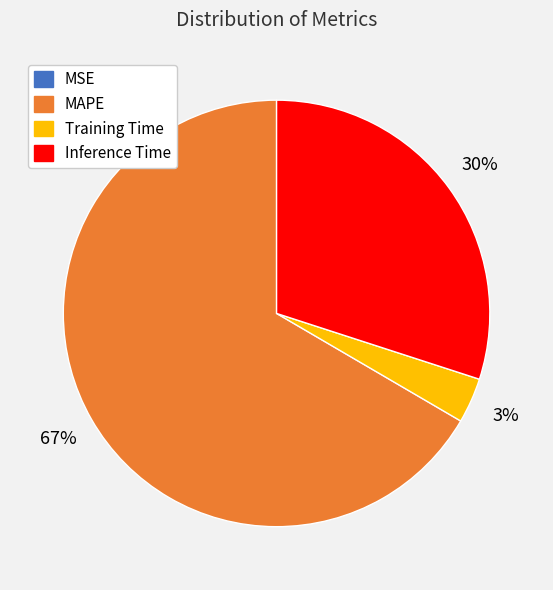

Does any single category account for the majority?

Yes